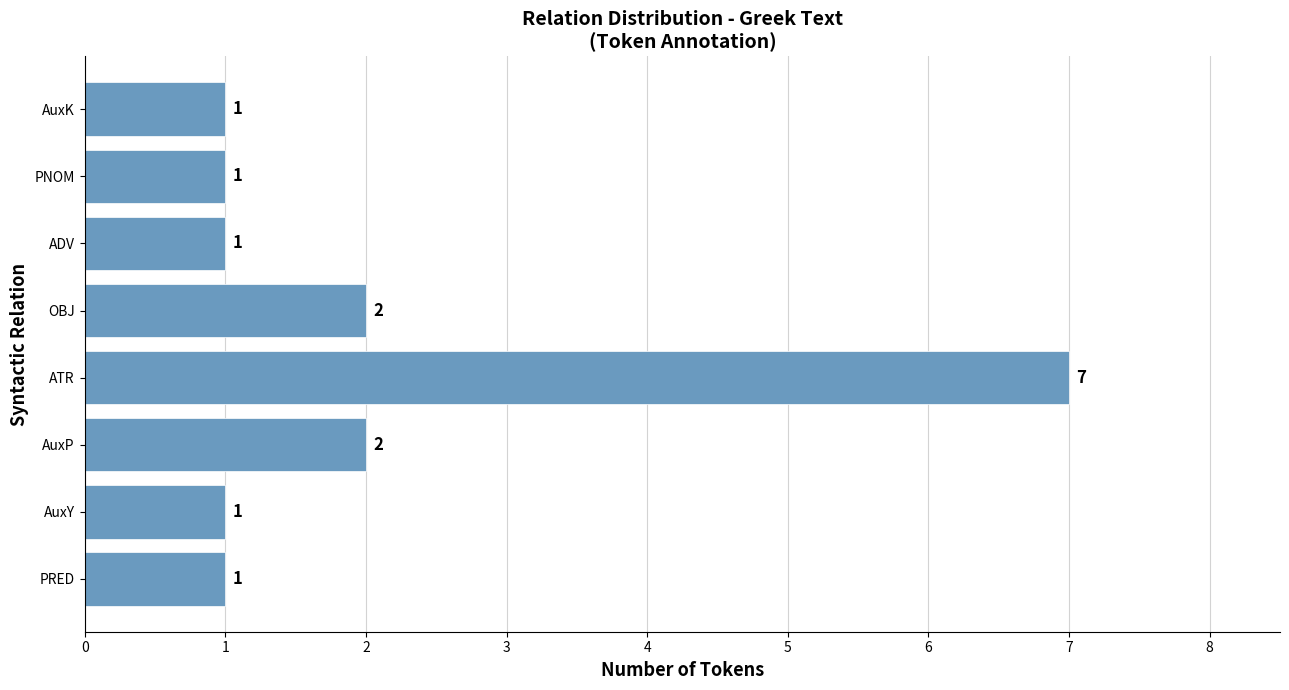

Reading bottom to top, transcribe all the data shown in this chart.

PRED=1	AuxY=1	AuxP=2	ATR=7	OBJ=2	ADV=1	PNOM=1	AuxK=1